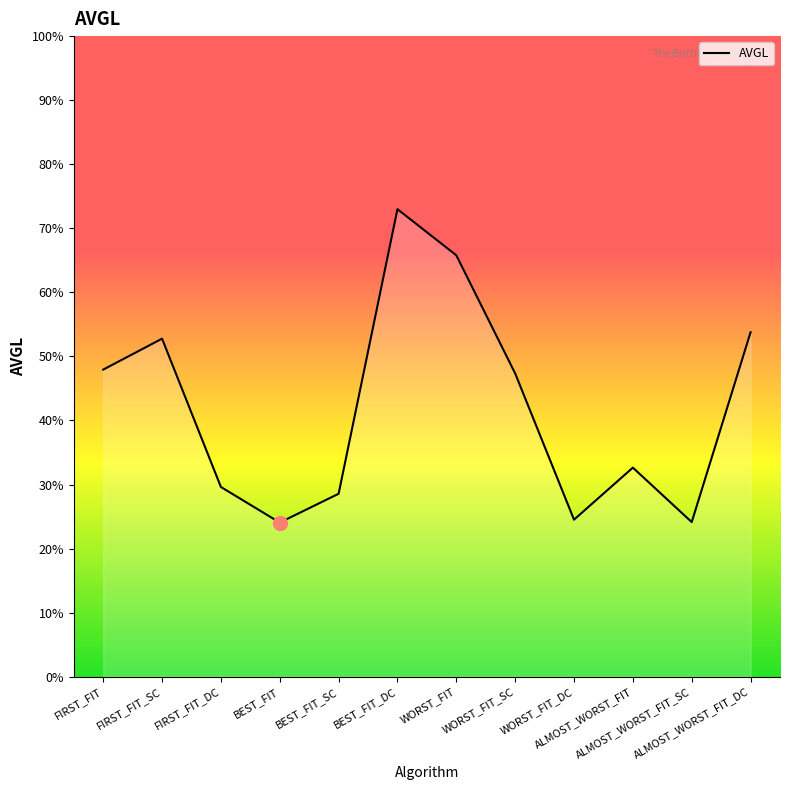

Does the chart have visible grid lines?

No